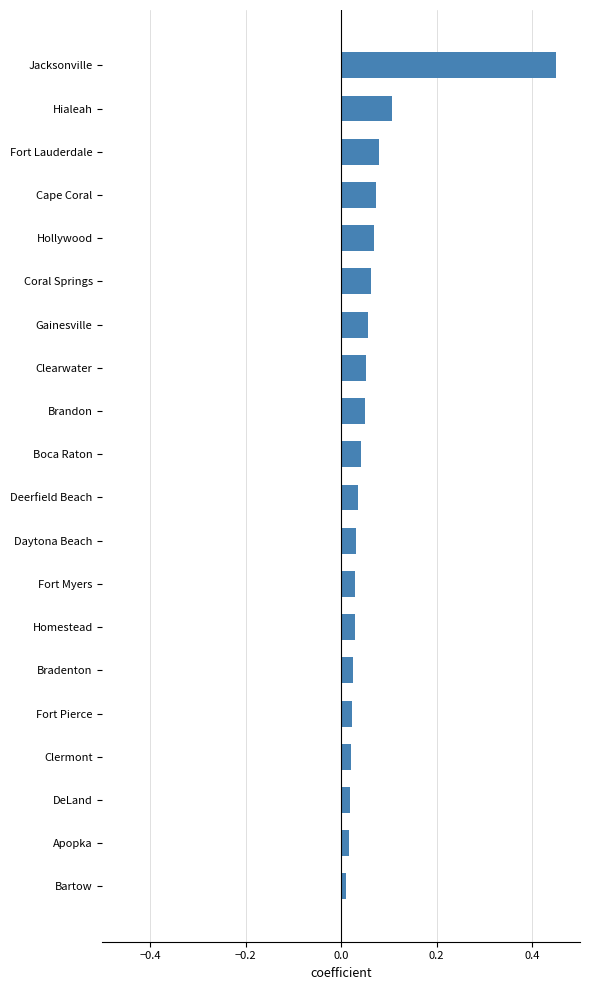

What is the label of the 4th bar from the bottom?

Clermont